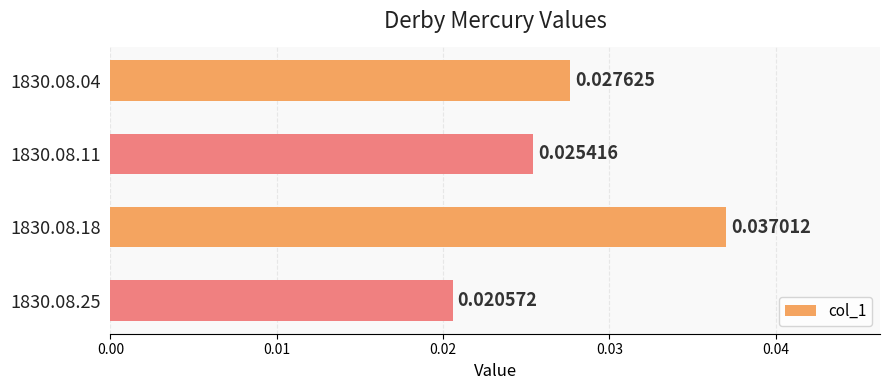

Which category has the highest value across all series?

1830.08.18